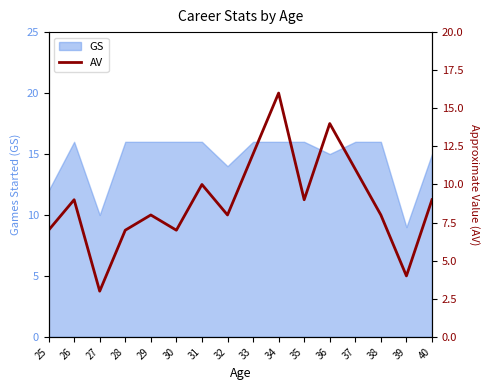

How many lines are shown in the chart?

1